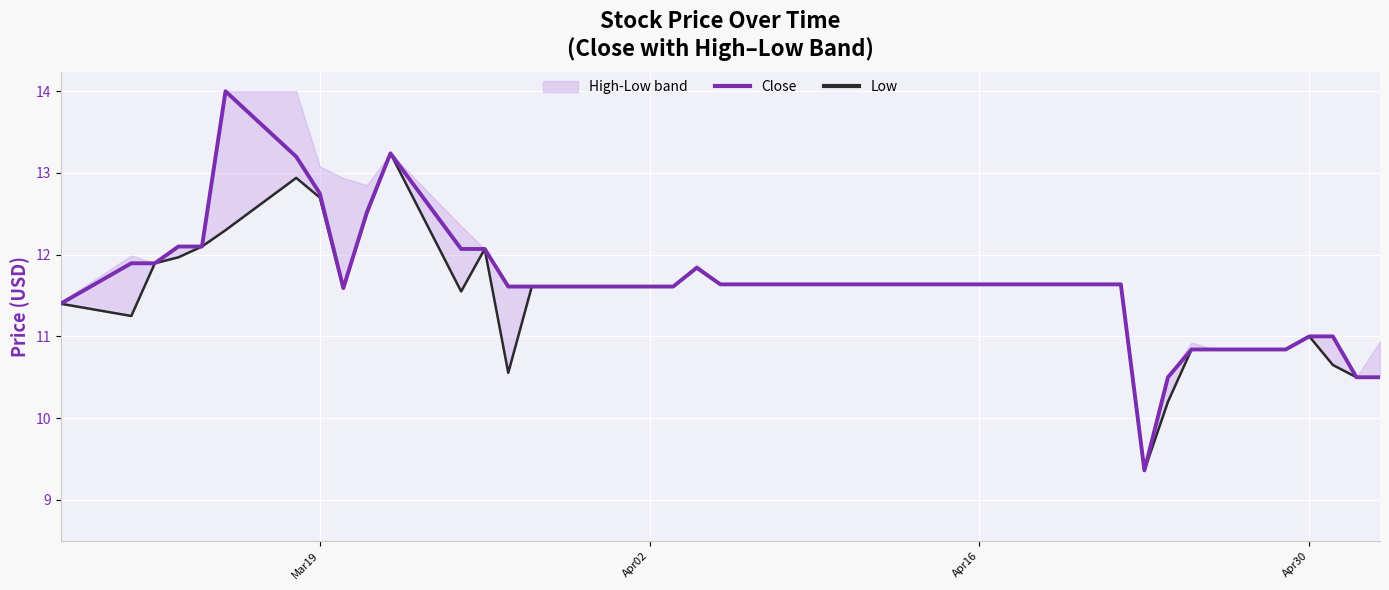

True or false: Close has a value of 11.0 at Apr30.

True